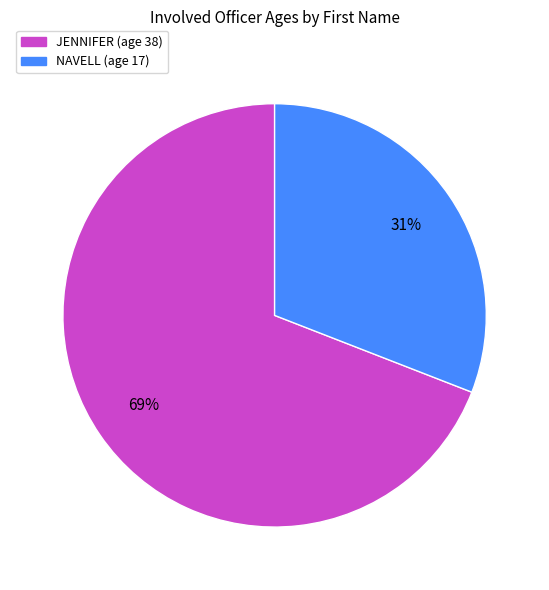

To the nearest percent, what is the average slice percentage?

50%